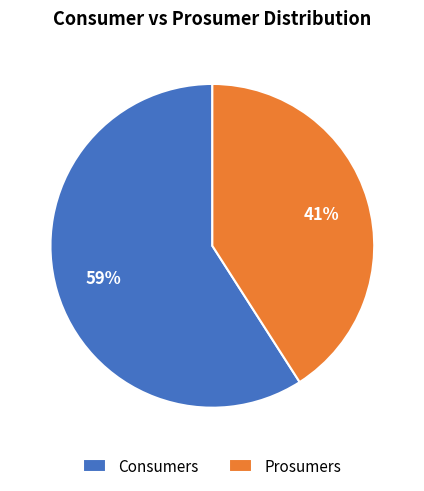

The Consumers slice represents 50% of the pie. True or false?

False